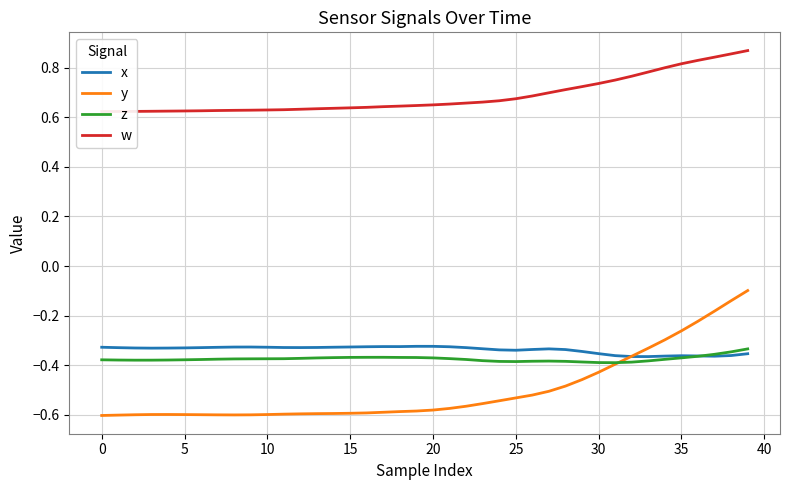

What is the difference between the second highest and minimum values in the y series?

0.5